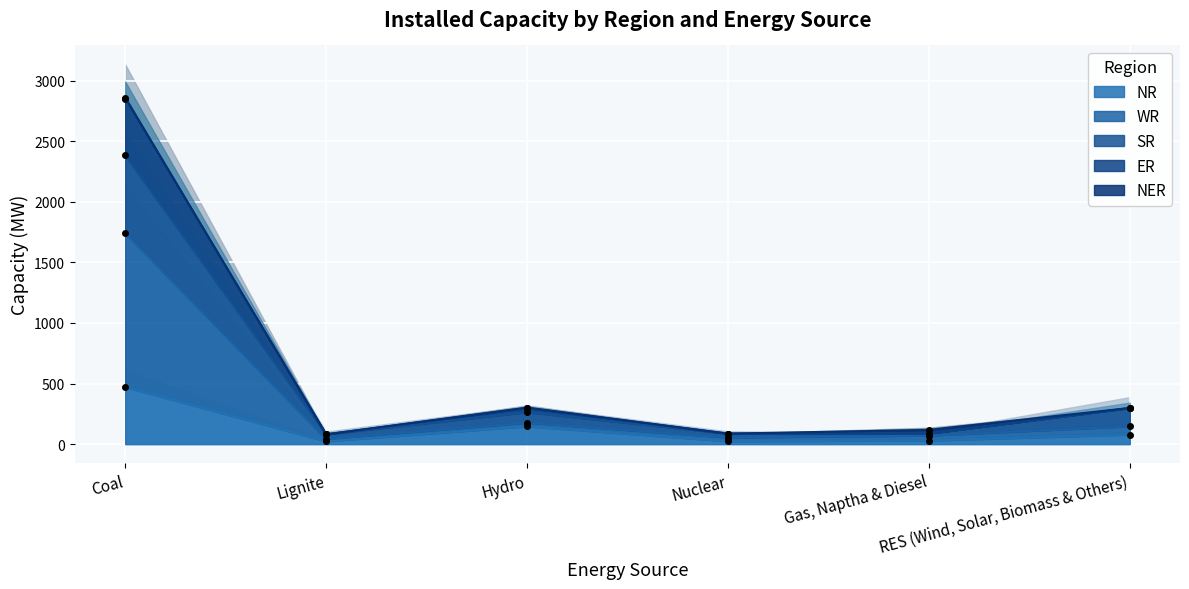

What is the maximum value for NR?

470